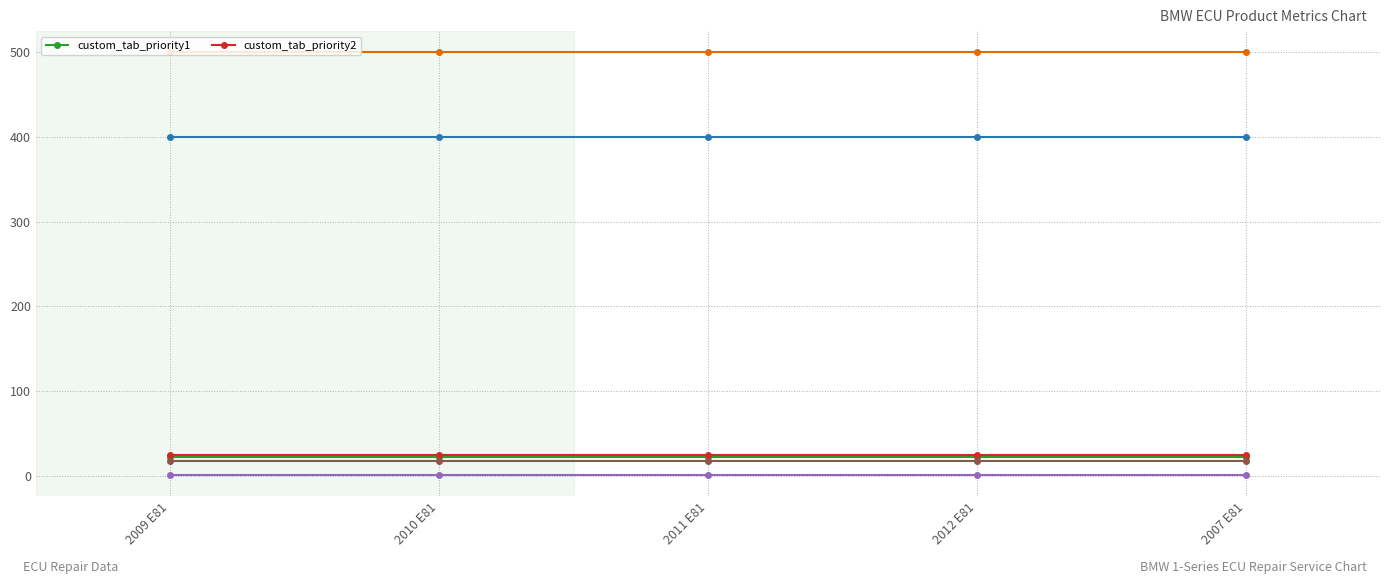

What is the label of the 5th point from the right?

2009 E81